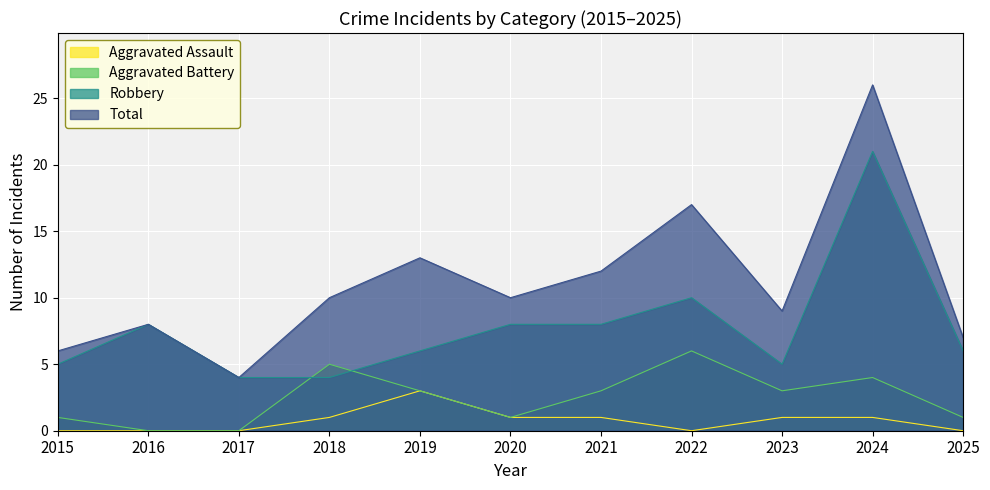

What is the value of the Robbery point at the 6th from the left?

8